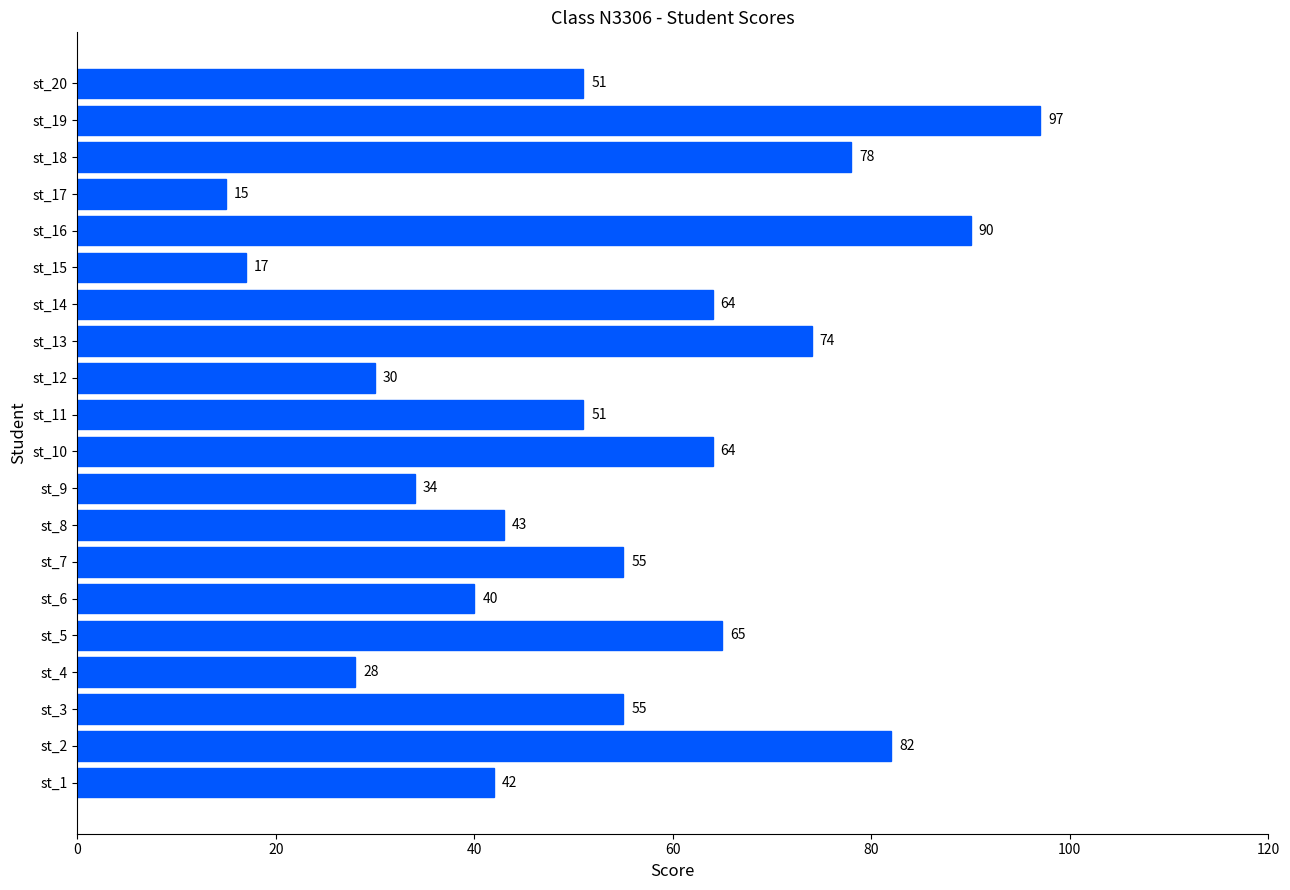

What is the change in value from st_10 to st_16?

+26